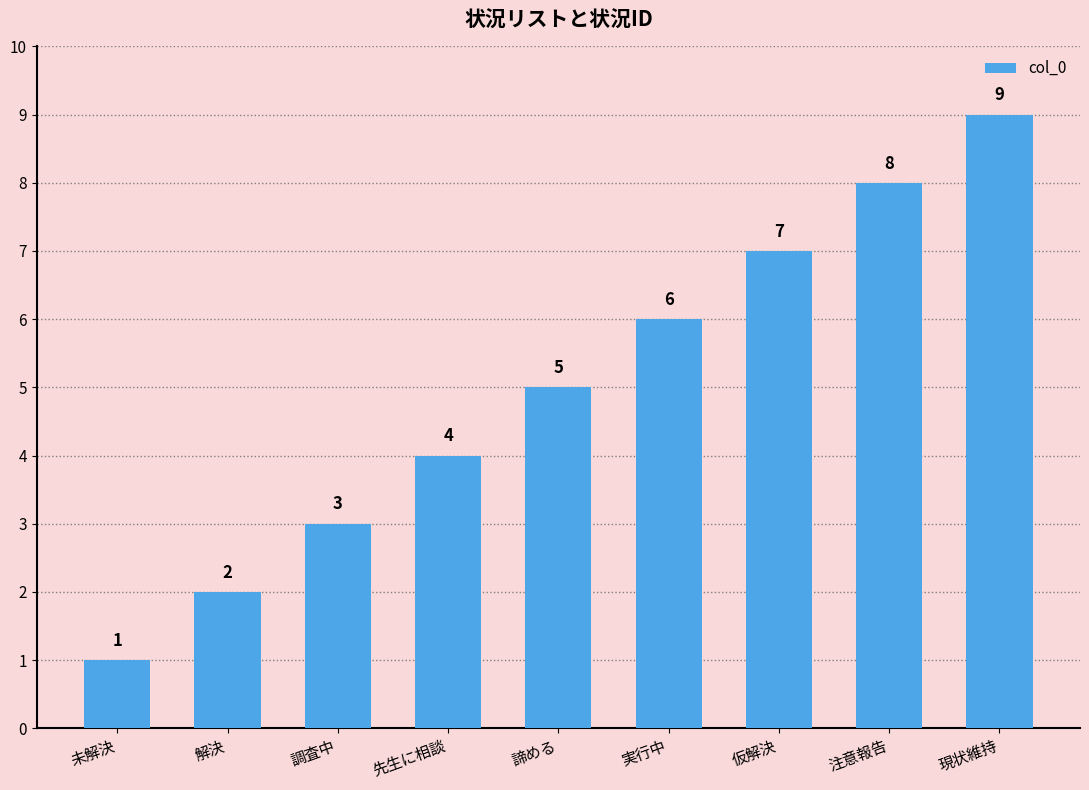

Which label corresponds to the smallest value in the chart?

未解決